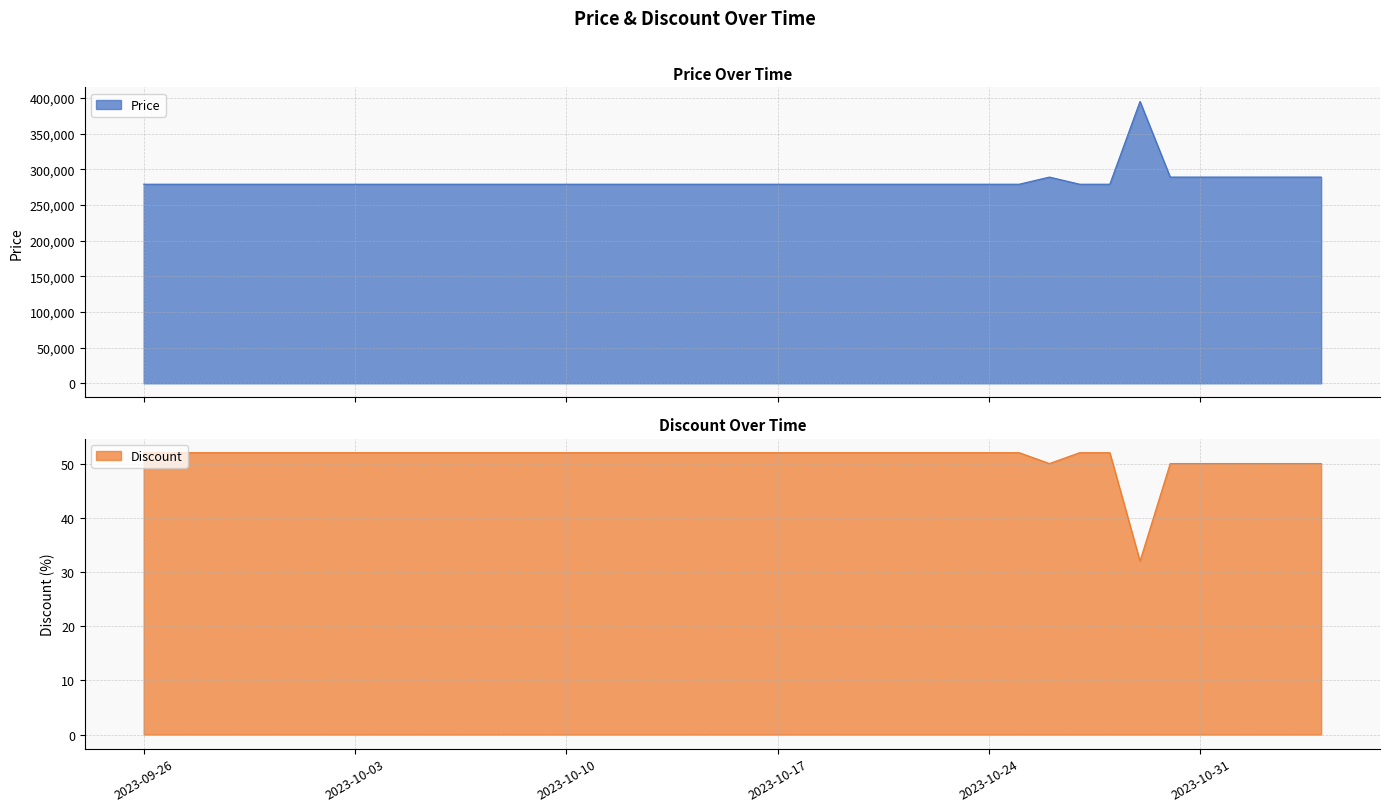

At 2023-10-15, list the series in order from smallest to largest.

Discount, Price